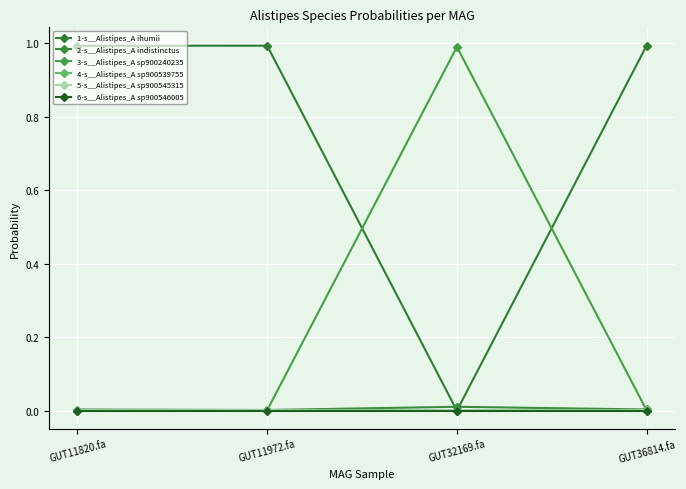

Rank the categories by 4-s__Alistipes_A sp900539755 value from lowest to highest.

GUT32169.fa, GUT36814.fa, GUT11820.fa, GUT11972.fa